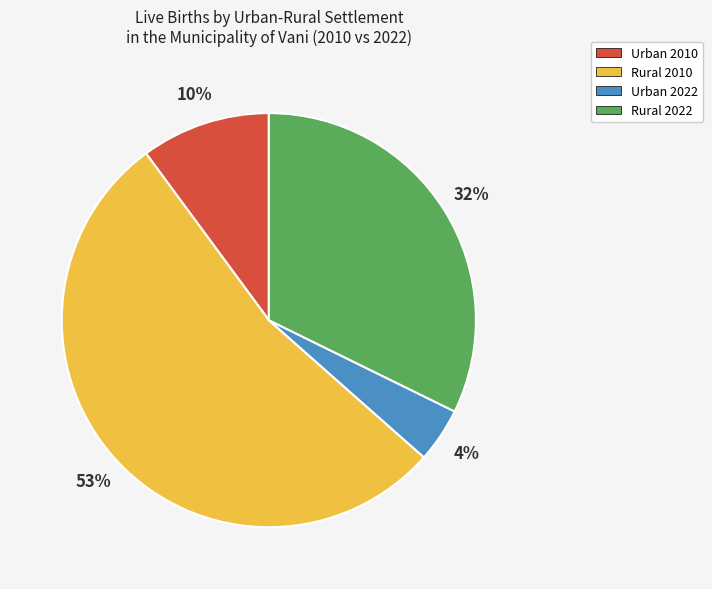

Is the sum of Urban 2022 and Rural 2010 greater than half?

Yes